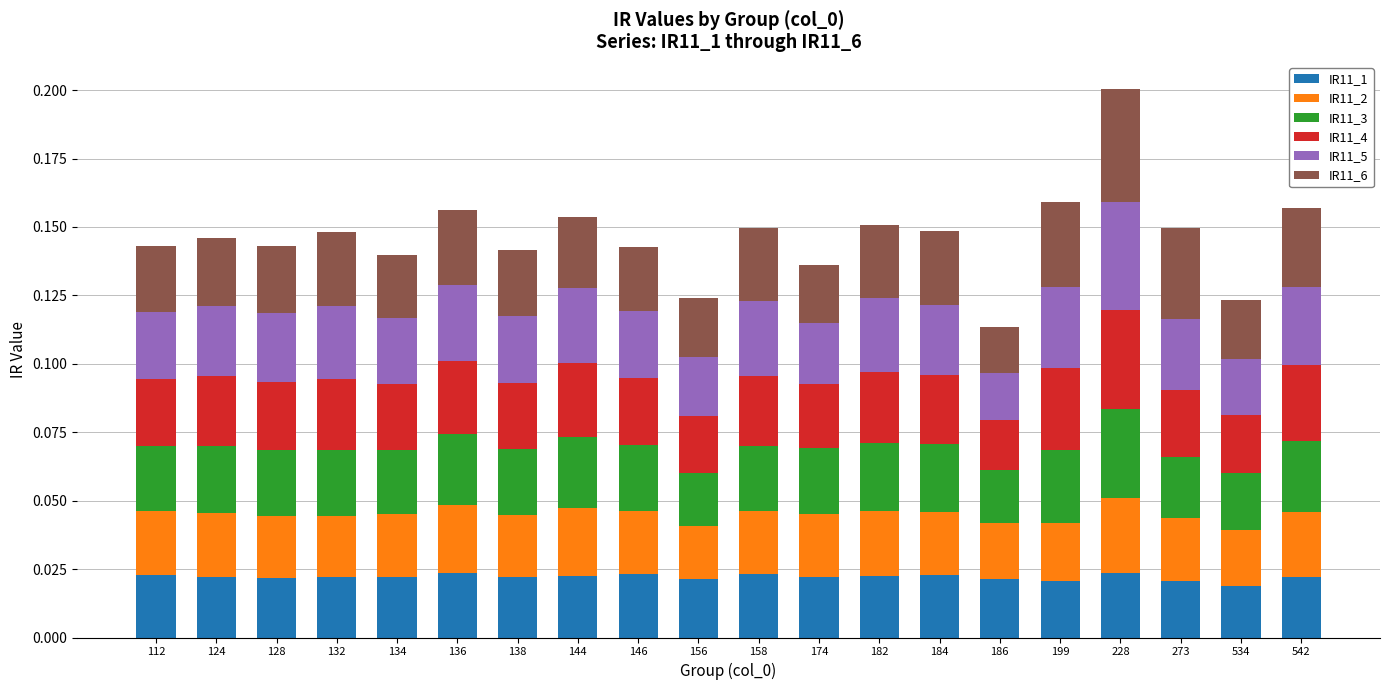

At which category is the sum across all series the highest?

228